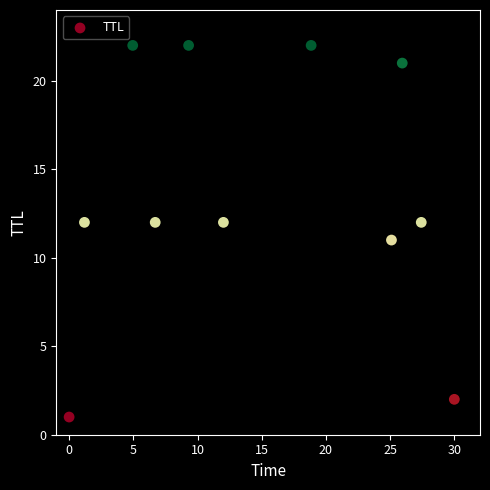

What is the average Y value?

14